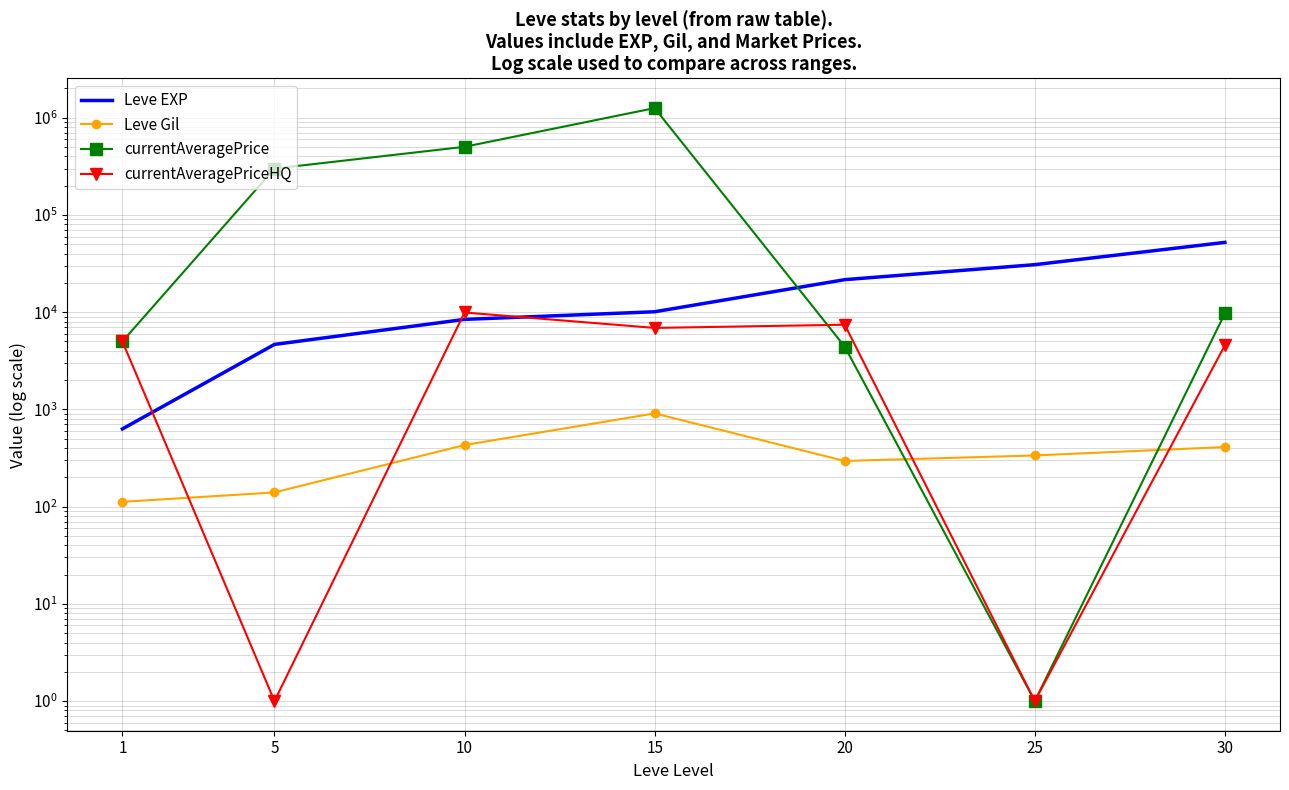

Which series changed the most between 10 and 30?

currentAveragePrice